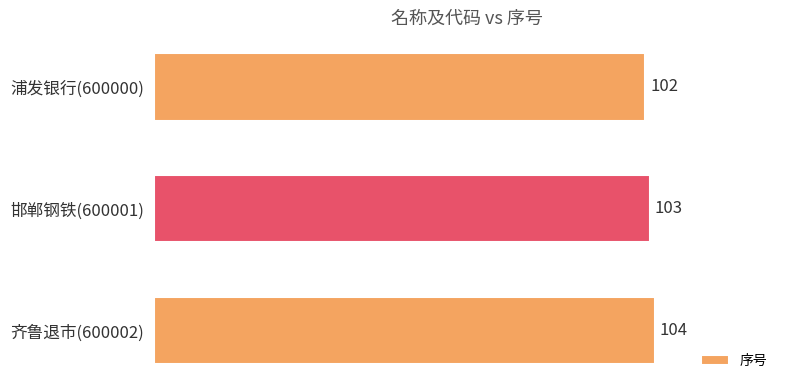

What is the change in value from 邯郸钢铁(600001) to 齐鲁退市(600002)?

+1